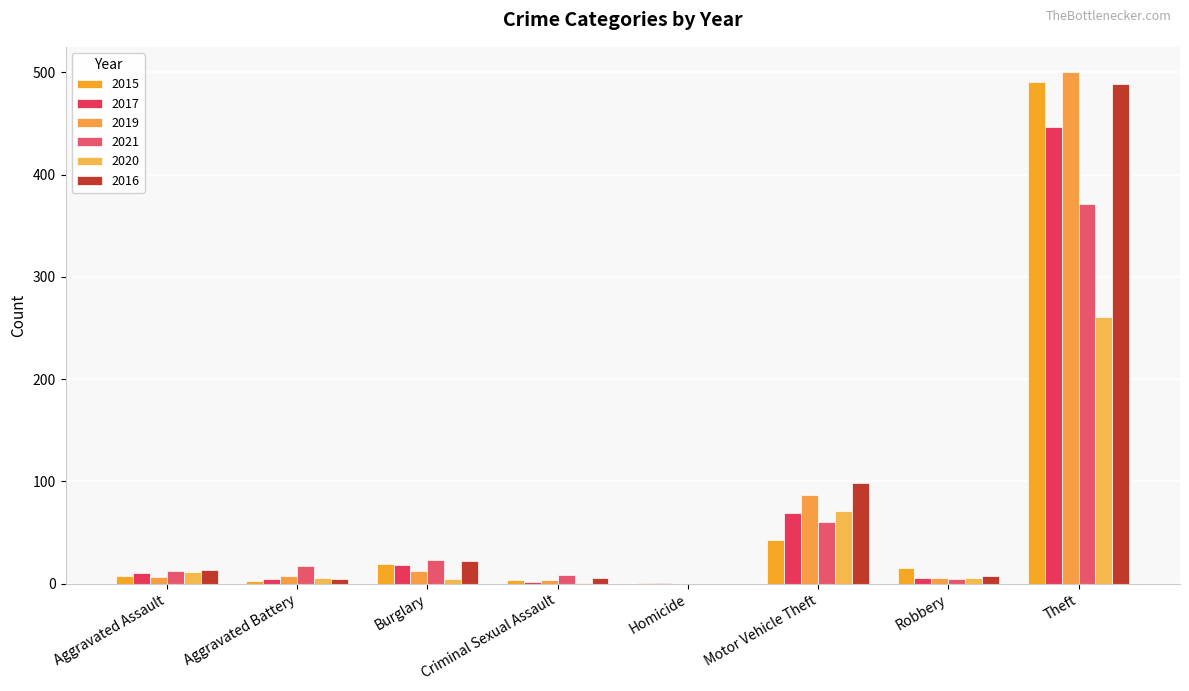

Which series changed the most between Aggravated Battery and Motor Vehicle Theft?

2016